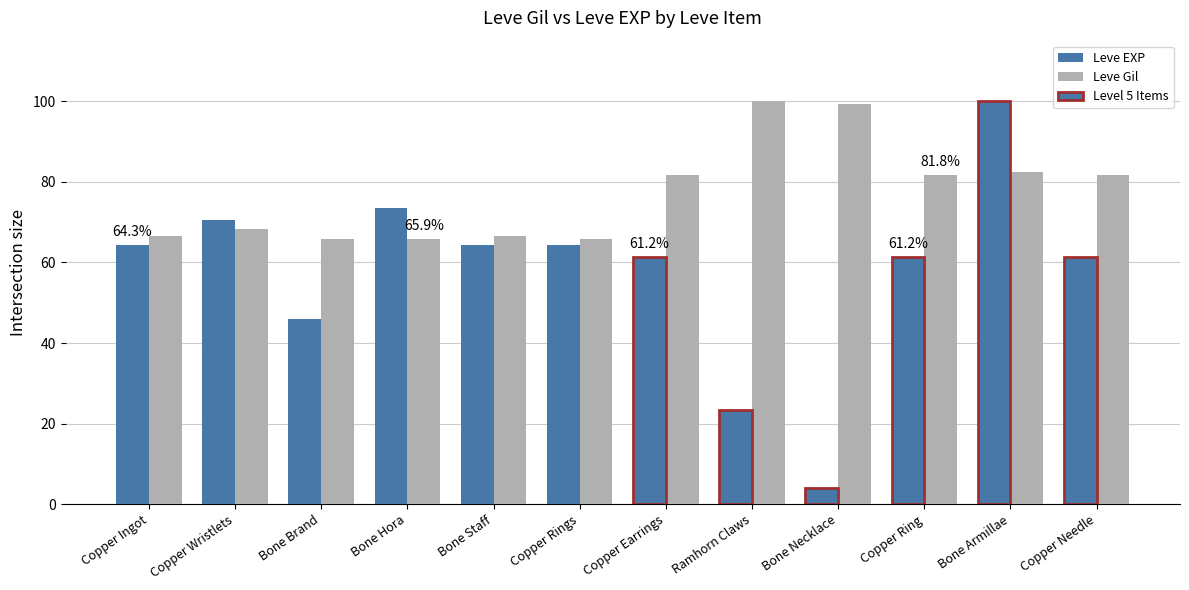

How many bars are there in total?

24